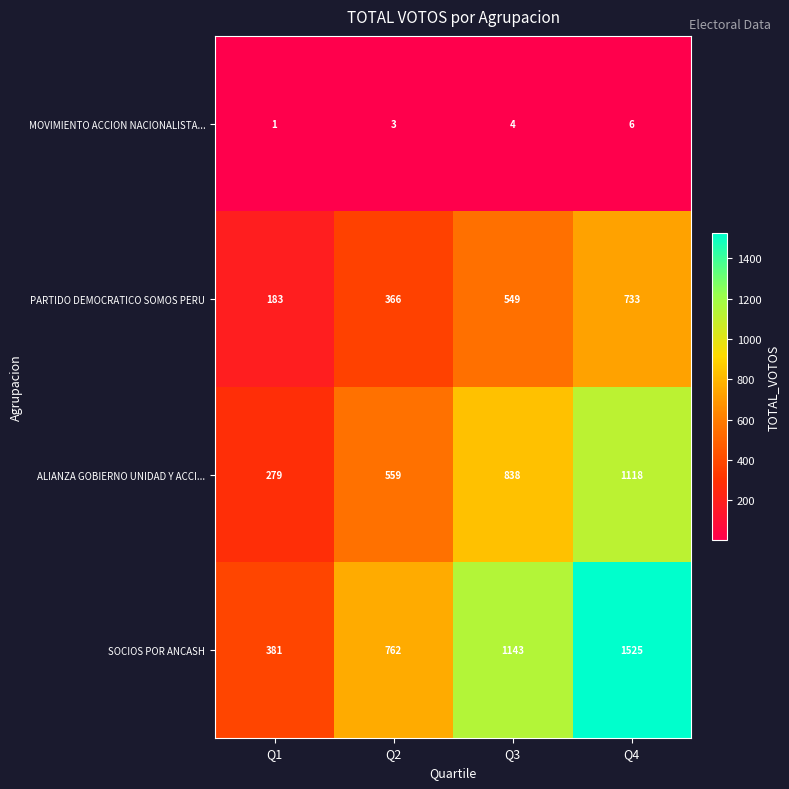

List the series in order of their overall mean, lowest first.

MOVIMIENTO ACCION NACIONALISTA..., PARTIDO DEMOCRATICO SOMOS PERU, ALIANZA GOBIERNO UNIDAD Y ACCI..., SOCIOS POR ANCASH